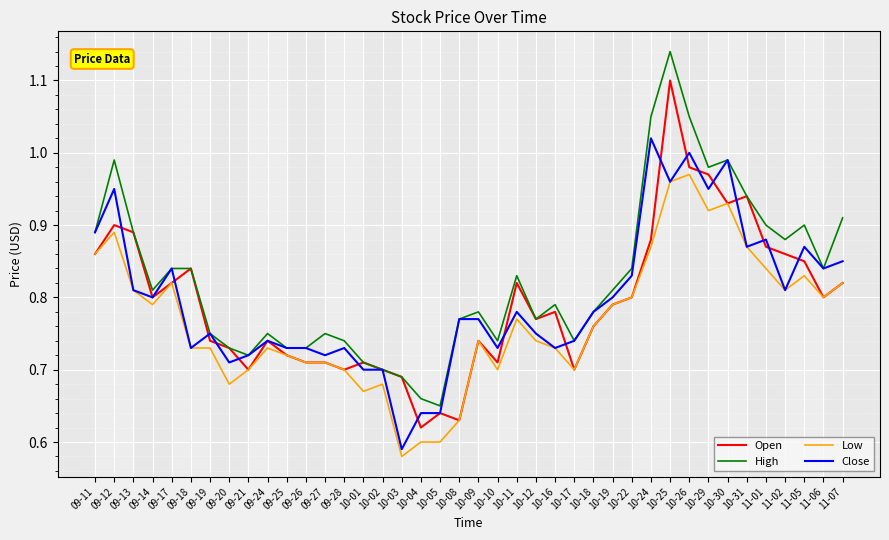

The Low series shows 0.7 at 09-28. True or false?

True